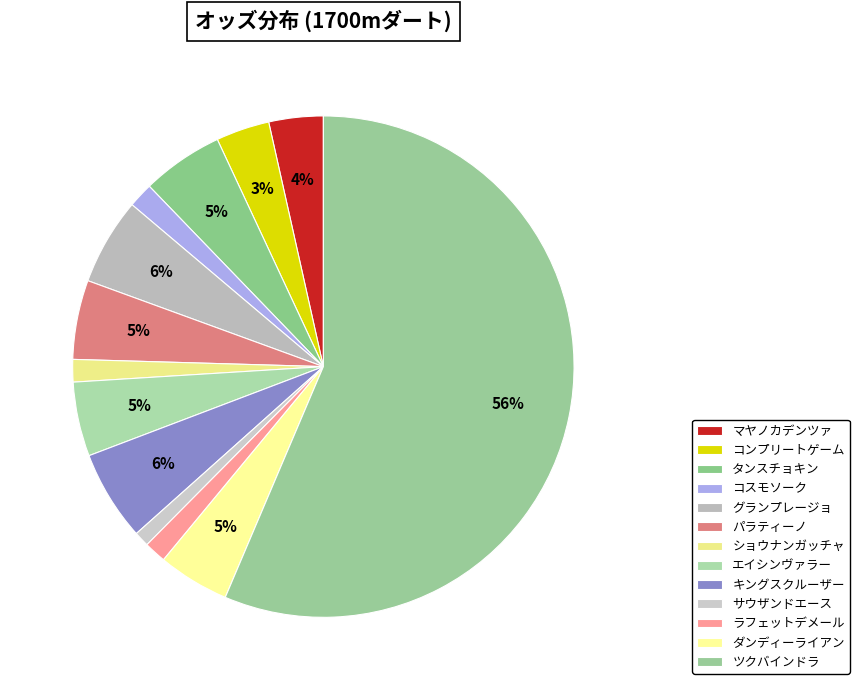

To the nearest percent, what is the difference between the サウザンドエース and キングスクルーザー slice percentages?

5%